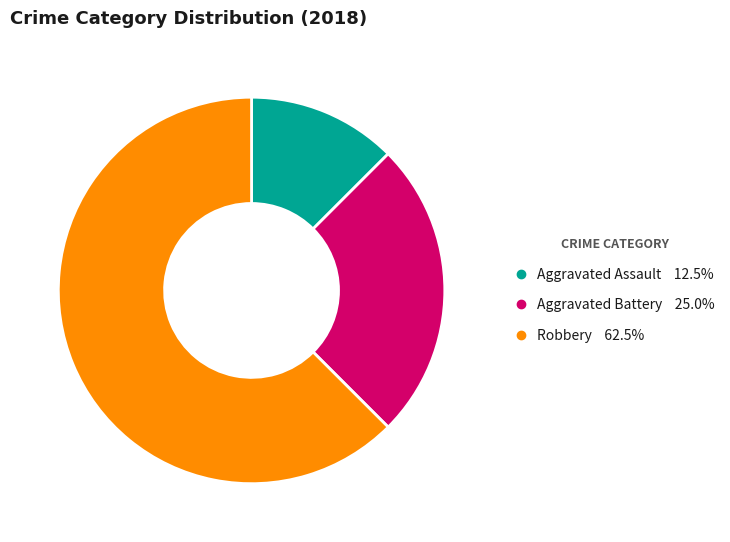

Rank the categories by value from lowest to highest.

Aggravated Assault, Aggravated Battery, Robbery